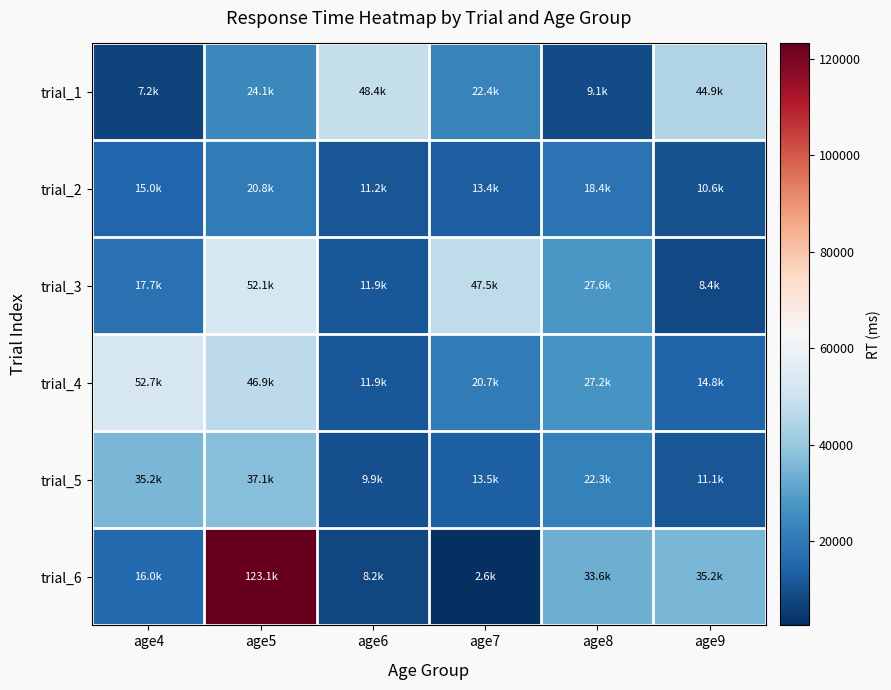

Reading left to right, extract all data points from this chart.

trial_1: age4=7180	age5=24085	age6=48434	age7=22397	age8=9079	age9=44873
trial_2: age4=14973	age5=20760	age6=11171	age7=13382	age8=18383	age9=10552
trial_3: age4=17747	age5=52099	age6=11861	age7=47482	age8=27599	age9=8415
trial_4: age4=52700	age5=46932	age6=11949	age7=20711	age8=27160	age9=14783
trial_5: age4=35213	age5=37148	age6=9945	age7=13530	age8=22307	age9=11077
trial_6: age4=16047	age5=123149	age6=8197	age7=2599	age8=33618	age9=35236